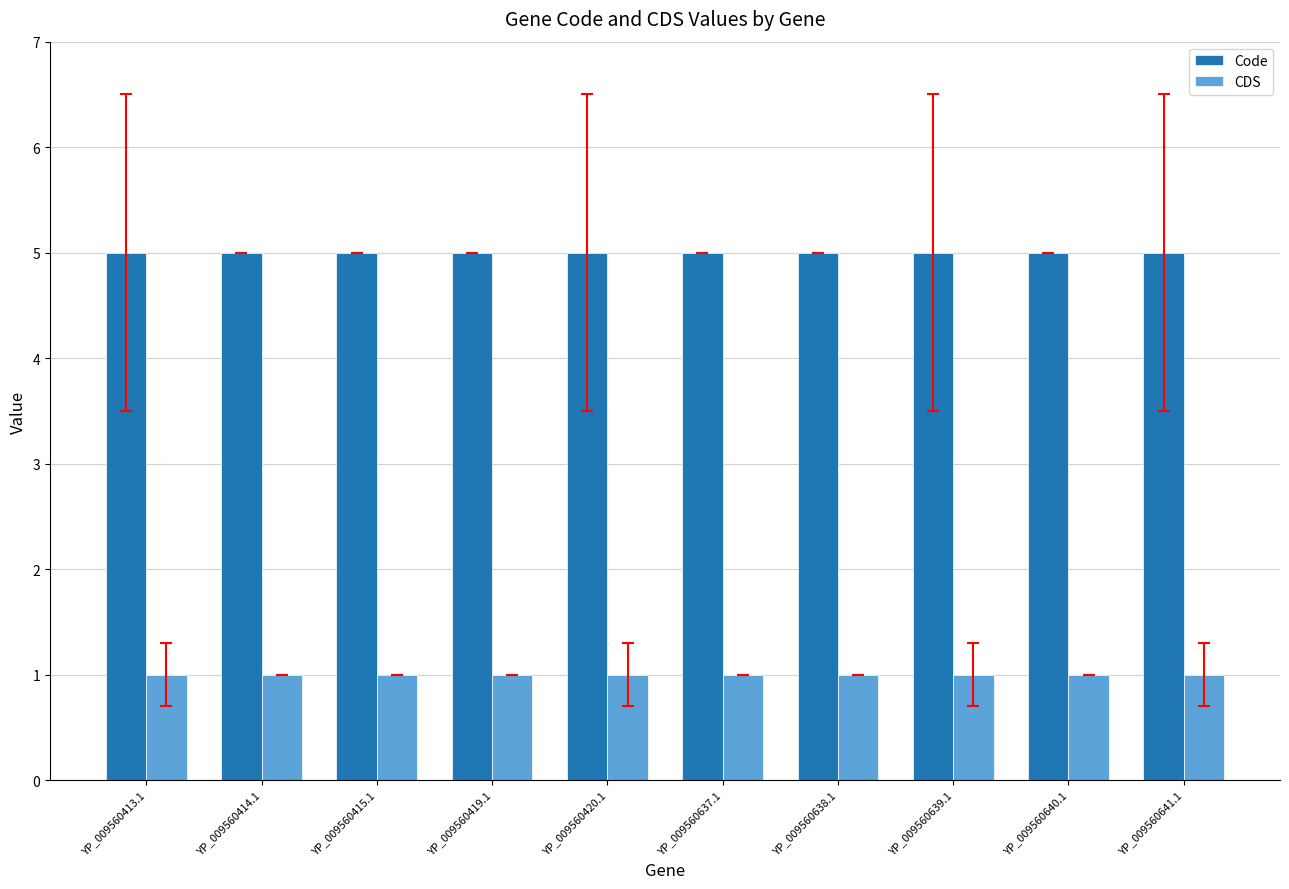

Is the value of CDS at YP_009560638.1 greater than the value of Code at YP_009560639.1?

No